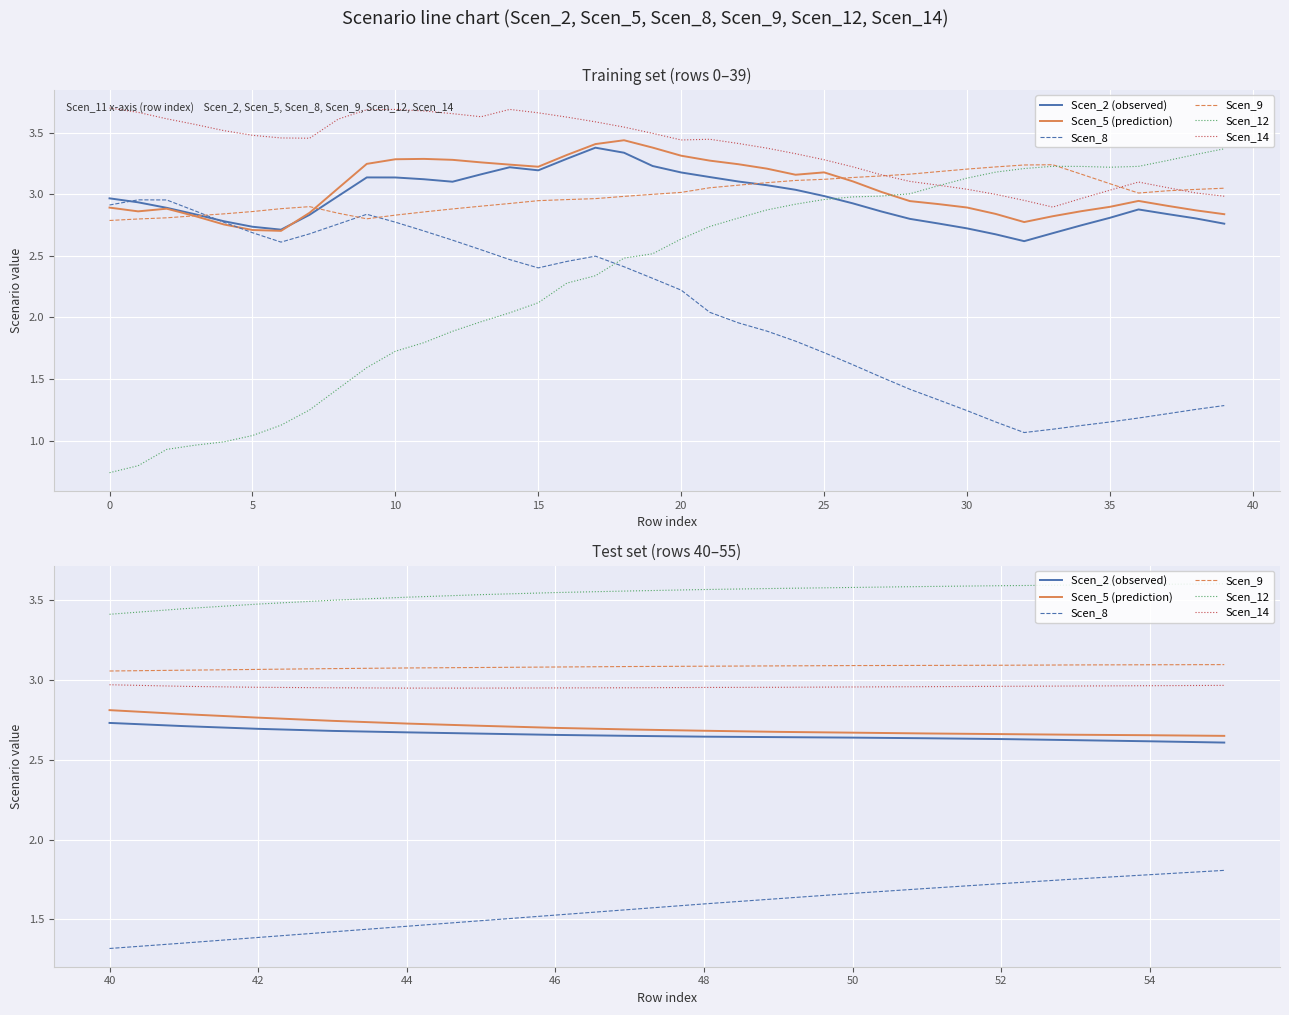

How many lines are shown in the chart?

6